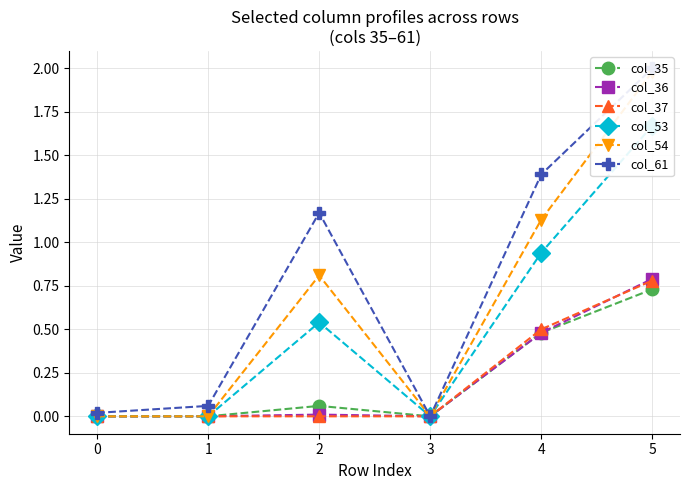

True or false: col_54 has more than 0 interior local peaks.

True